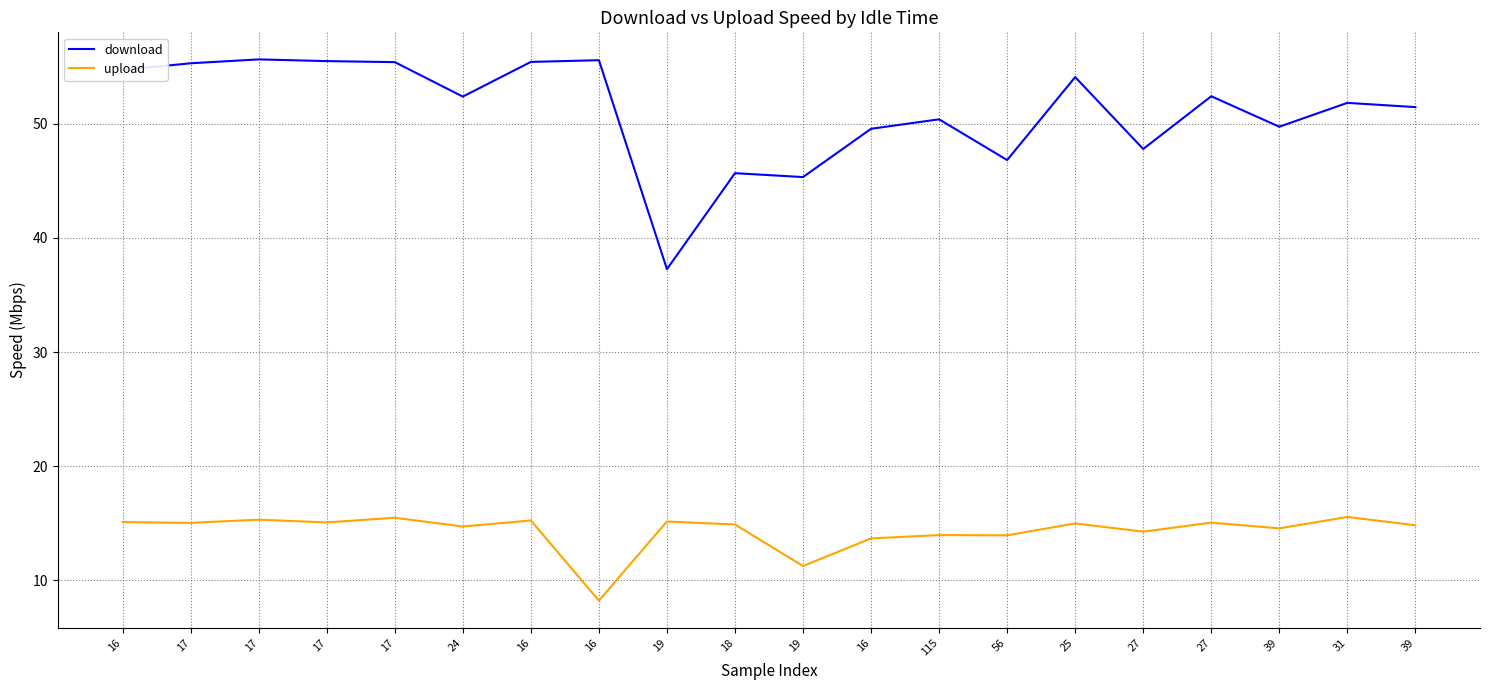

True or false: download and upload intersect in this chart.

False